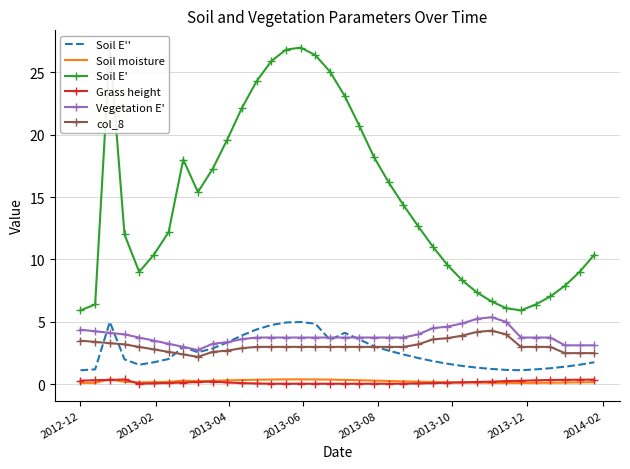

What is the lowest value of the Soil E'' series?

1.1